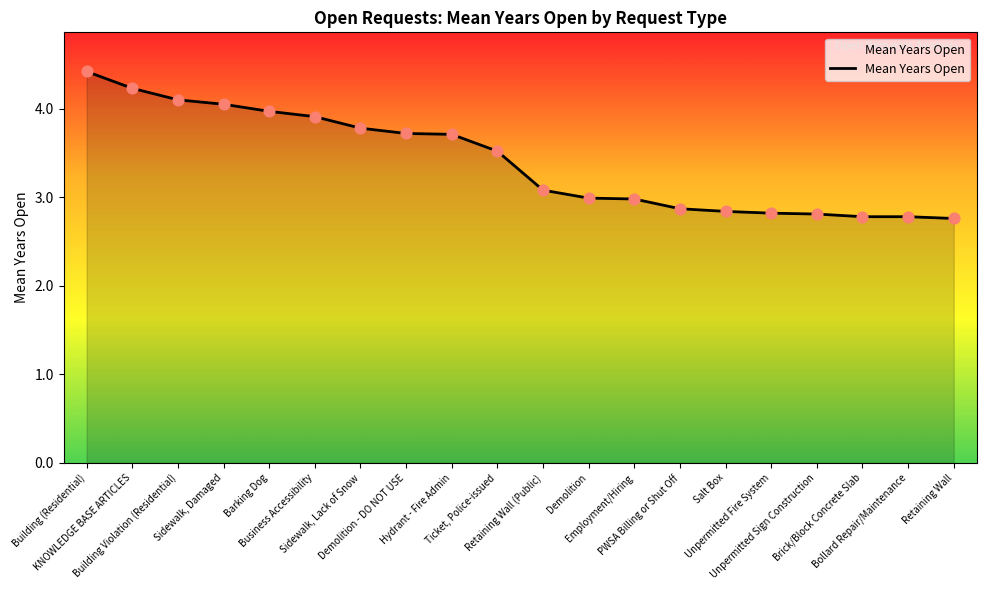

What is the change in value from Ticket, Police-issued to Bollard Repair/Maintenance?

-0.7